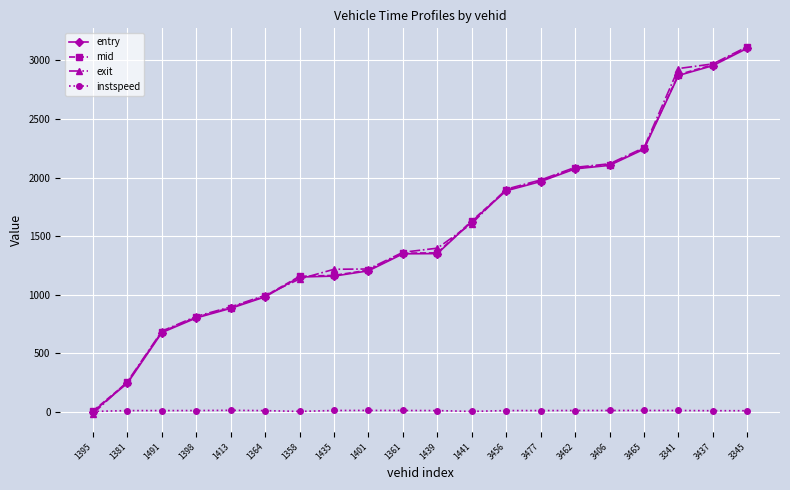

At which category is the sum across all series the highest?

3345